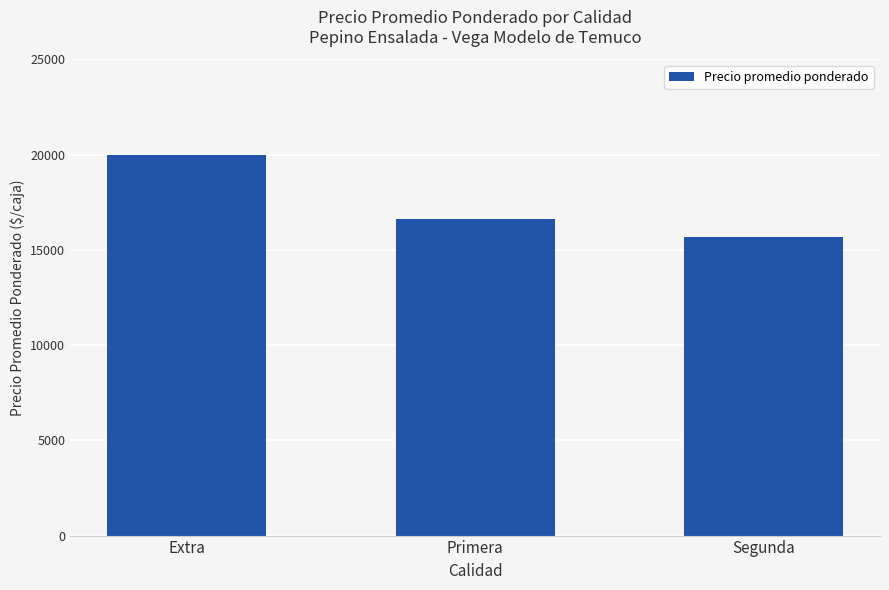

How many bars are there in total?

3